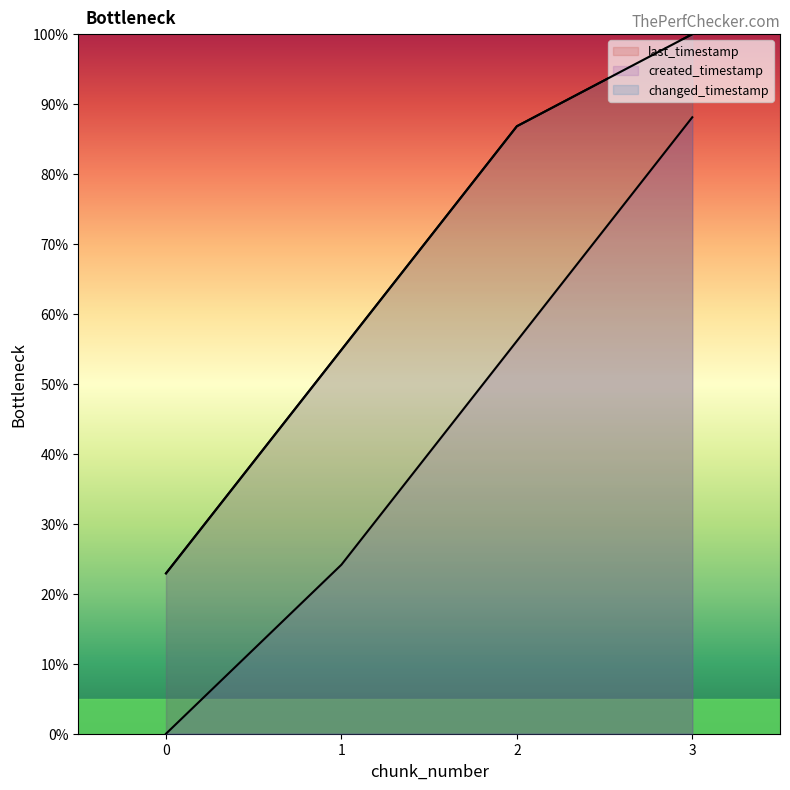

At which label is last_timestamp closest to 61?

1